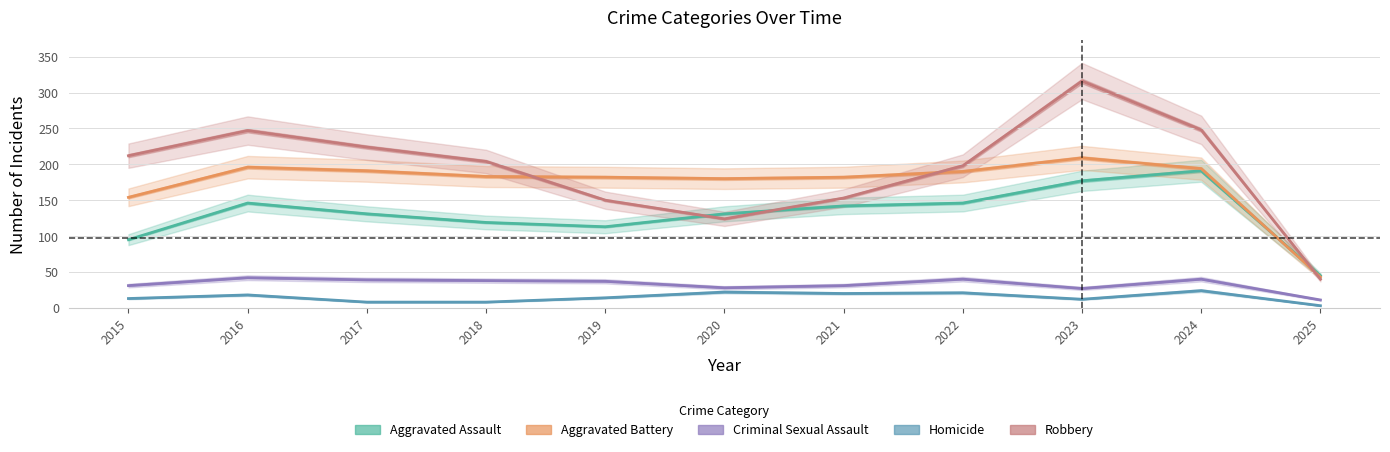

Is the value of Homicide at 2017 greater than the value of Robbery at 2016?

No